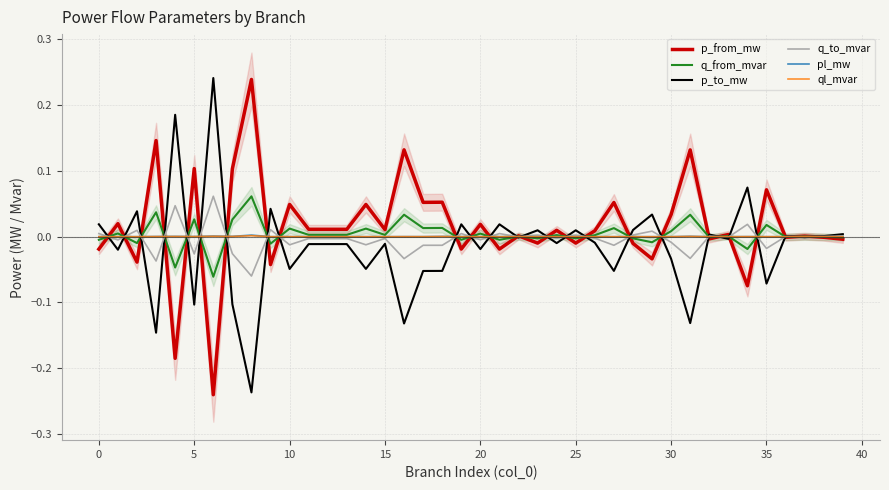

Which category has the highest value in the ql_mvar series?

35